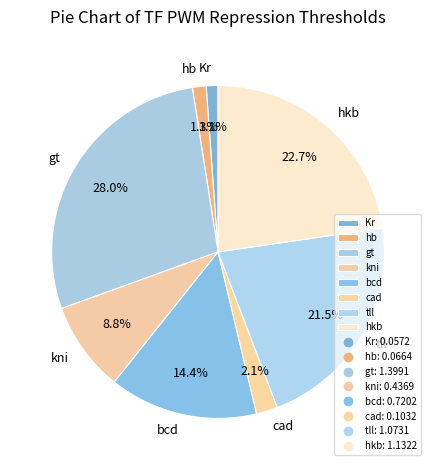

To the nearest percent, what is the combined percentage of kni and hb?

10%